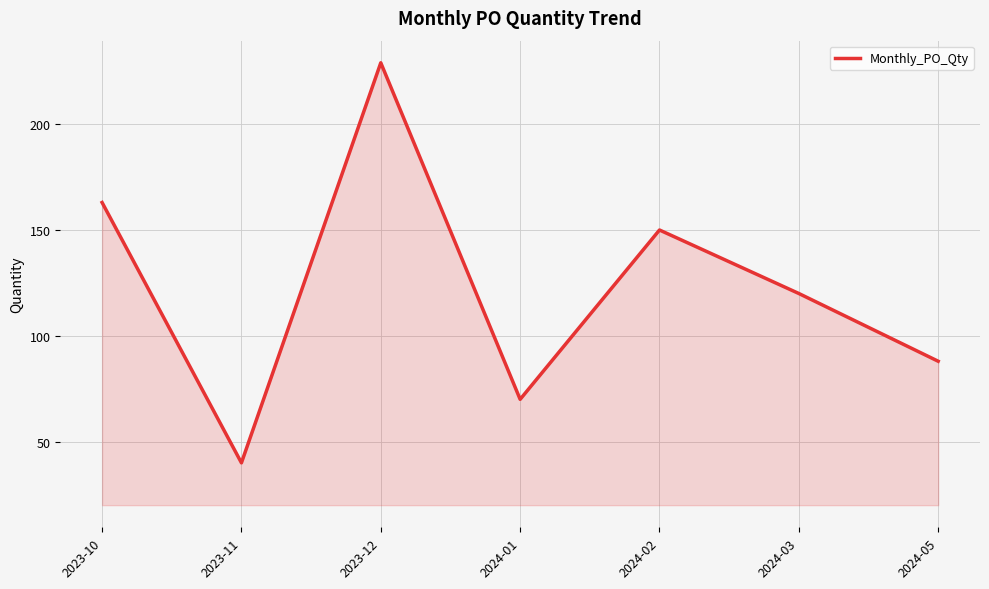

Which has a higher value, 2024-03 or 2023-12?

2023-12